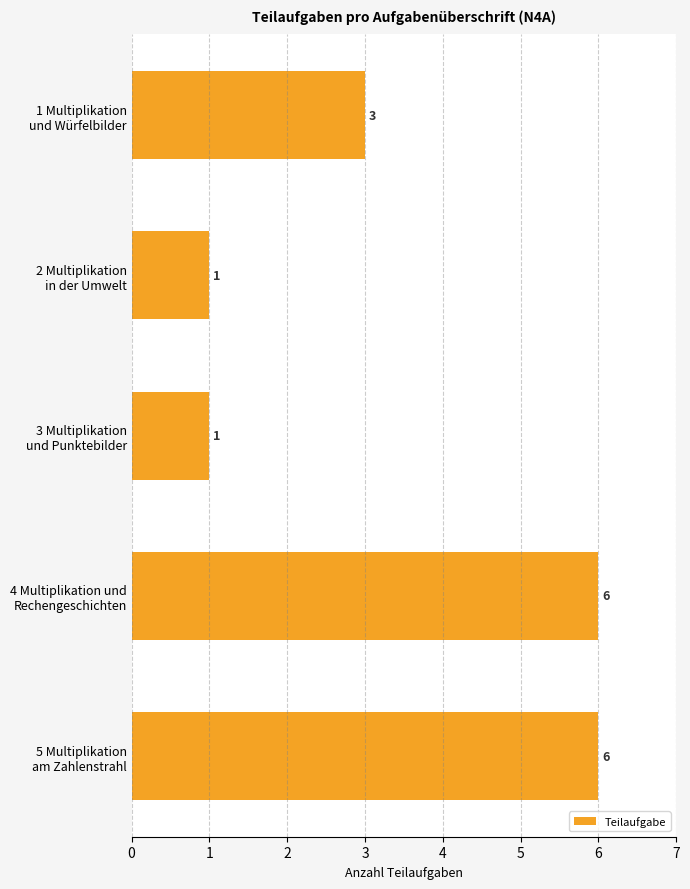

How many values are below 3?

2